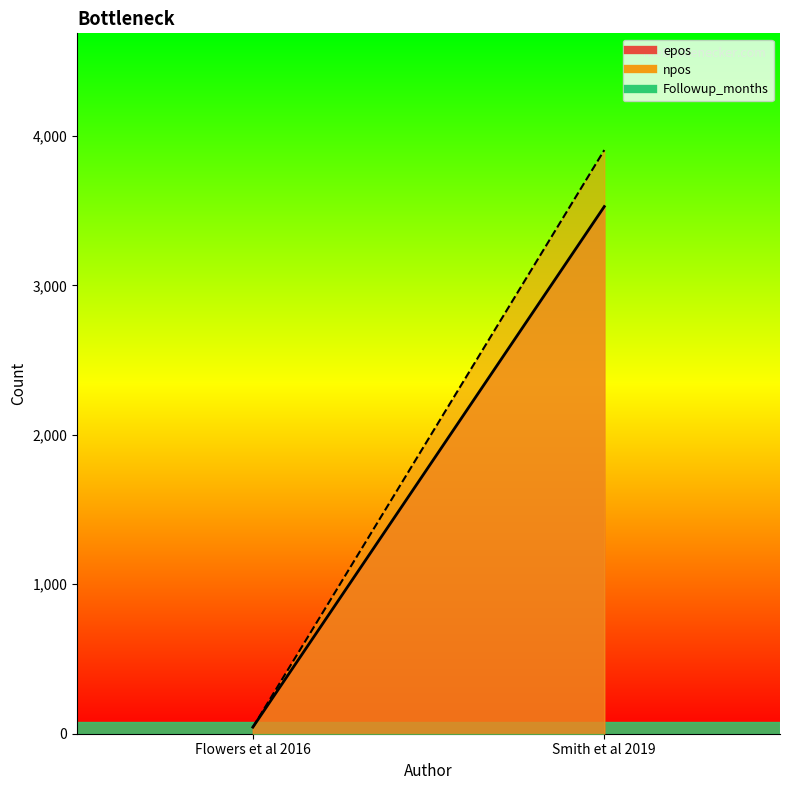

Rank the series by their maximum value, from highest to lowest.

npos, epos, Followup_months